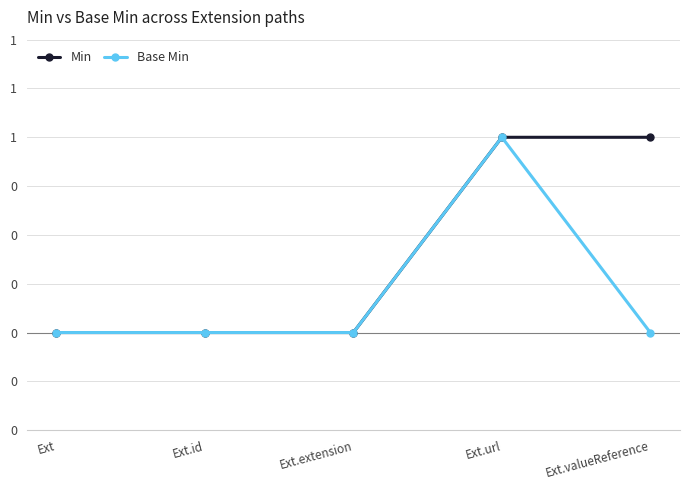

Rank the series by their maximum value, from lowest to highest.

Min, Base Min